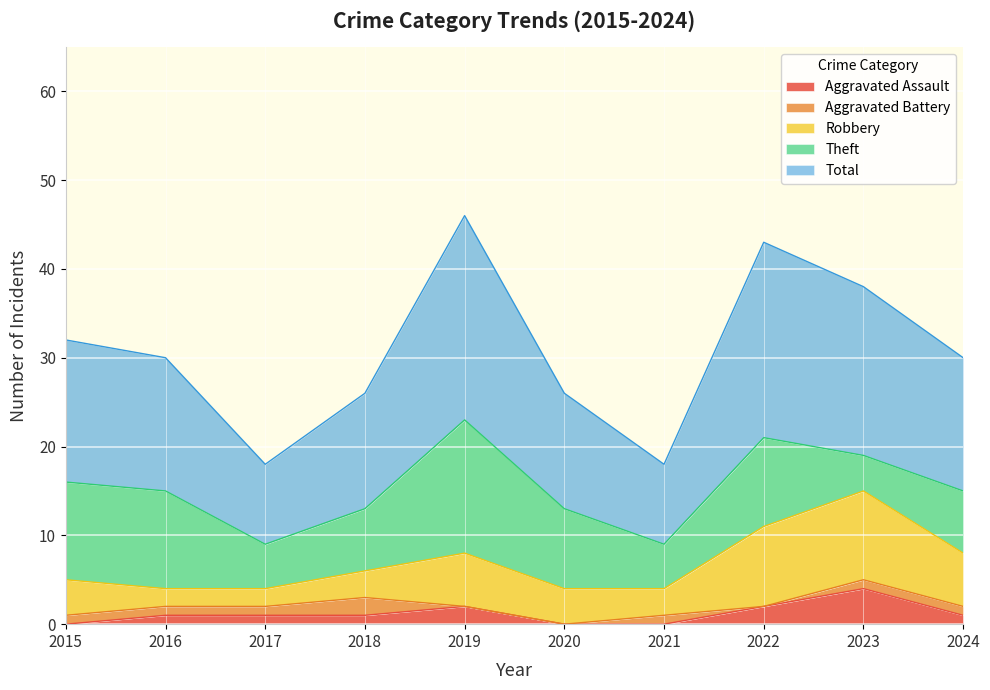

What is the total value across all series at 2024?

30